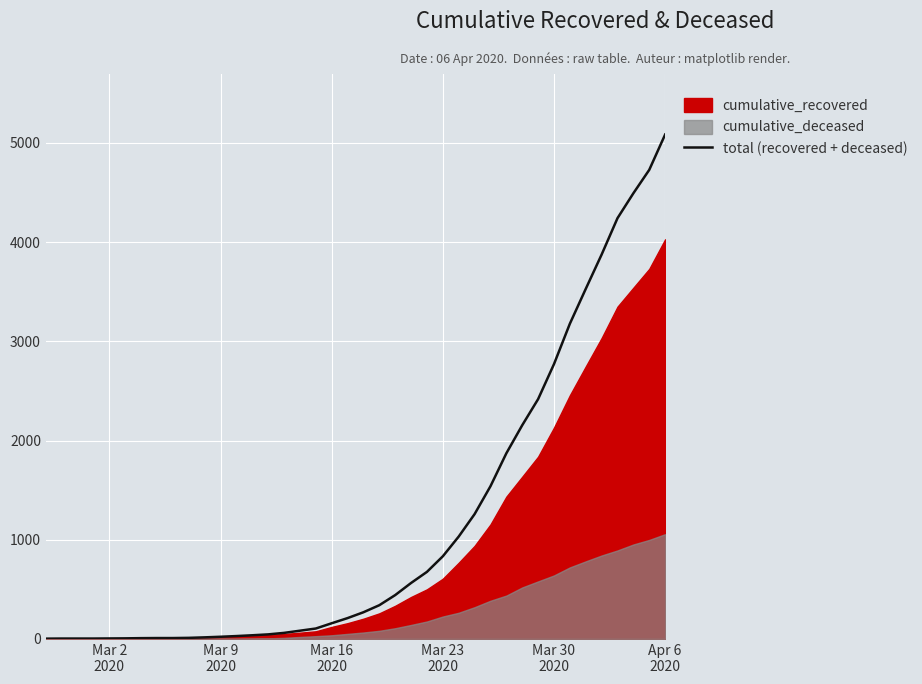

What is the maximum value for total (recovered + deceased)?

5084